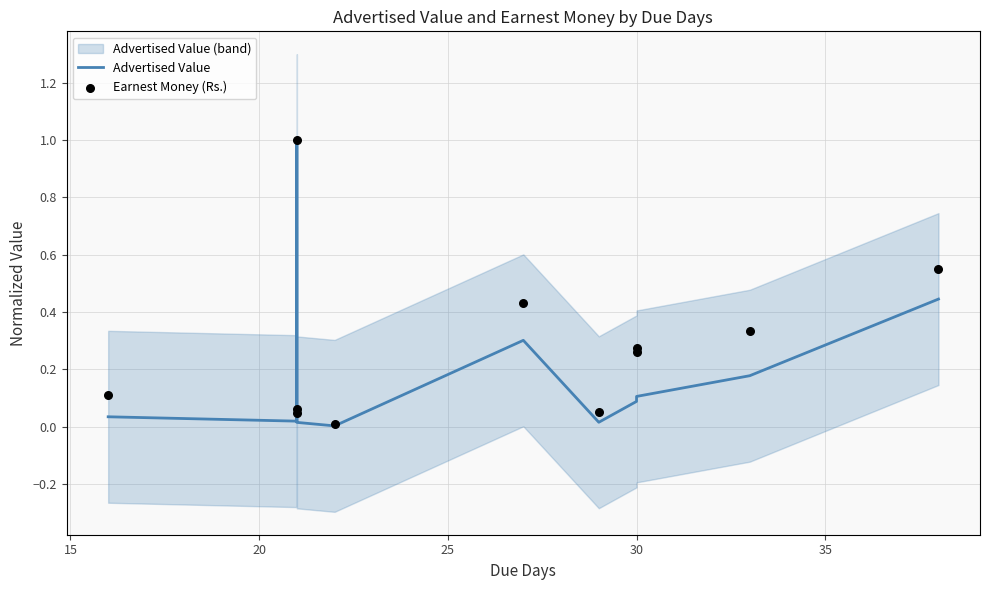

Which series has the largest total across all categories?

Earnest Money (Rs.)